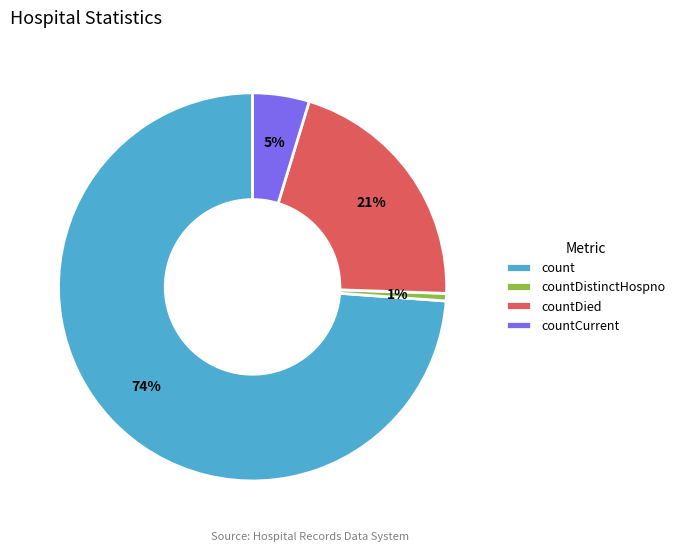

To the nearest percent, what portion does countDistinctHospno represent?

1%